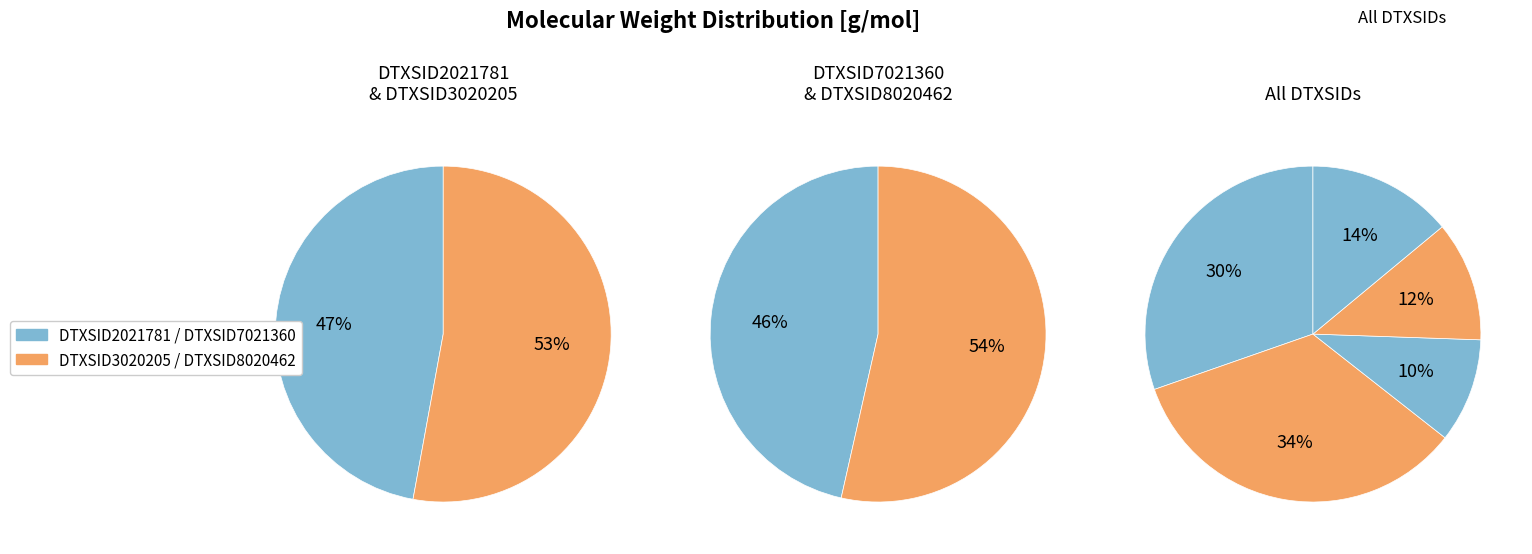

Does any single category account for the majority?

No